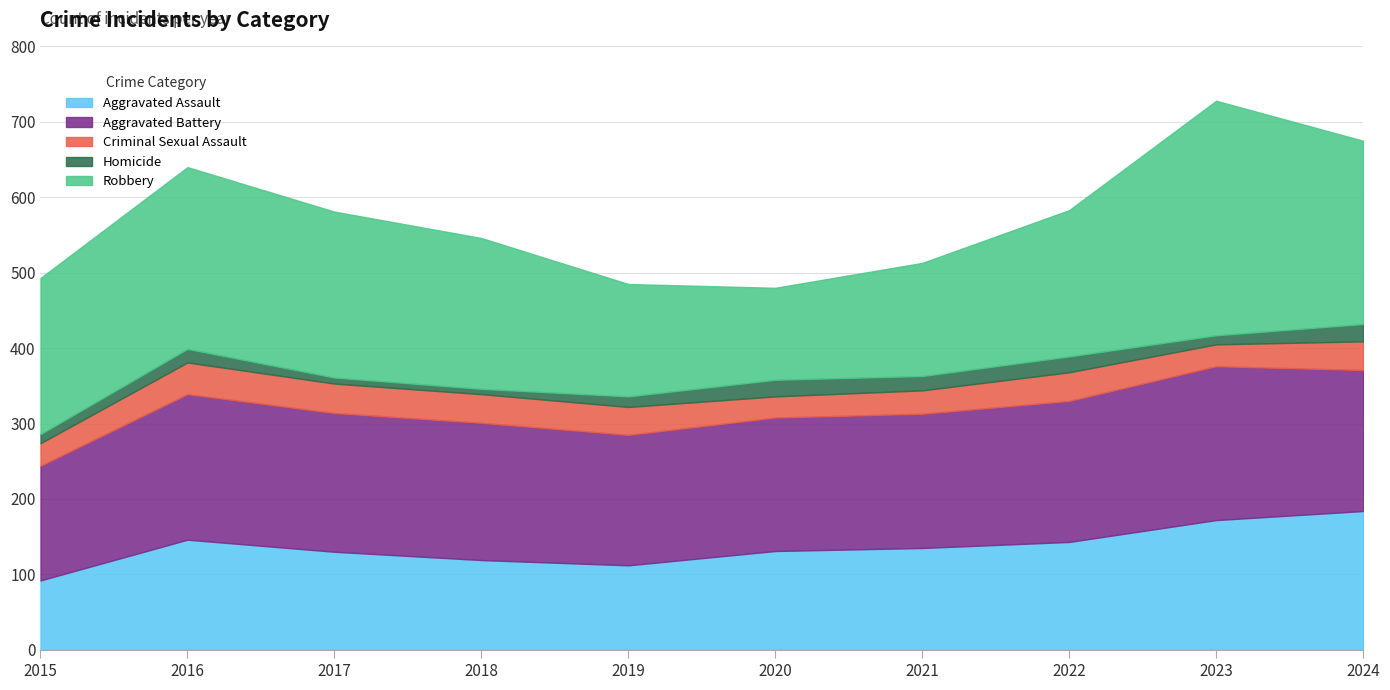

In Robbery, how many points are lower than both neighbors (excluding endpoints)?

1